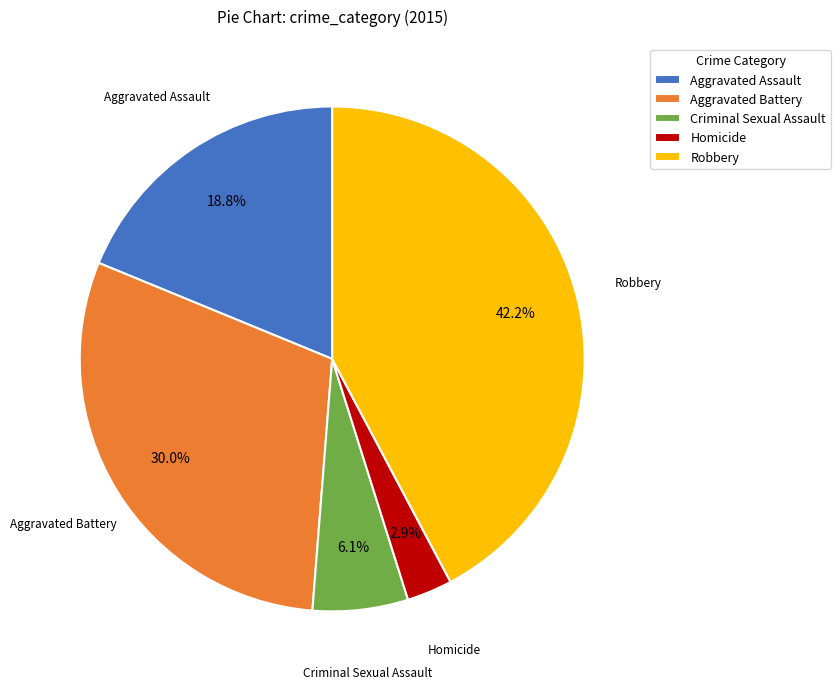

Approximately how many times larger is the value at Aggravated Assault compared to Robbery?

0.4